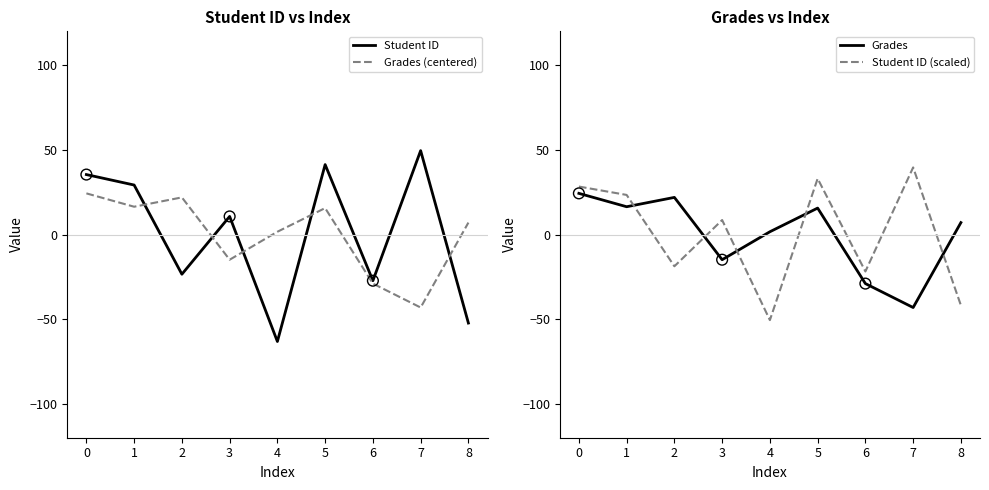

What is the highest value of the Grades (centered) series?

24.3